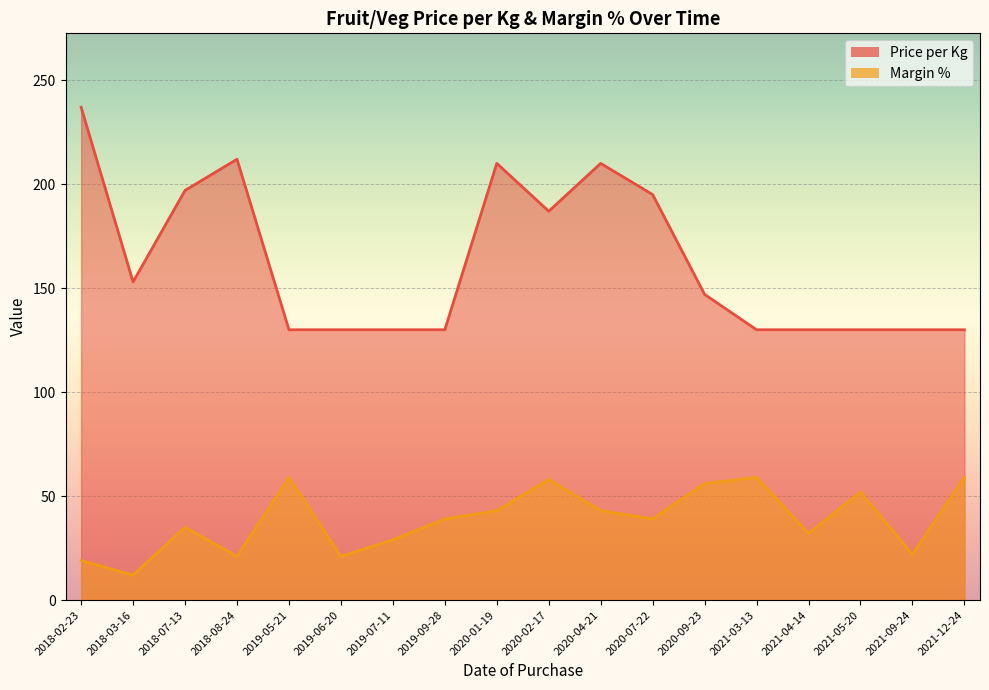

The Margin % series shows 19 at 2018-03-16. True or false?

False